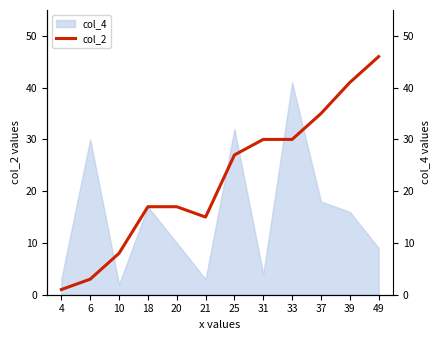

True or false: col_4 has a value of 11 at 37.

False